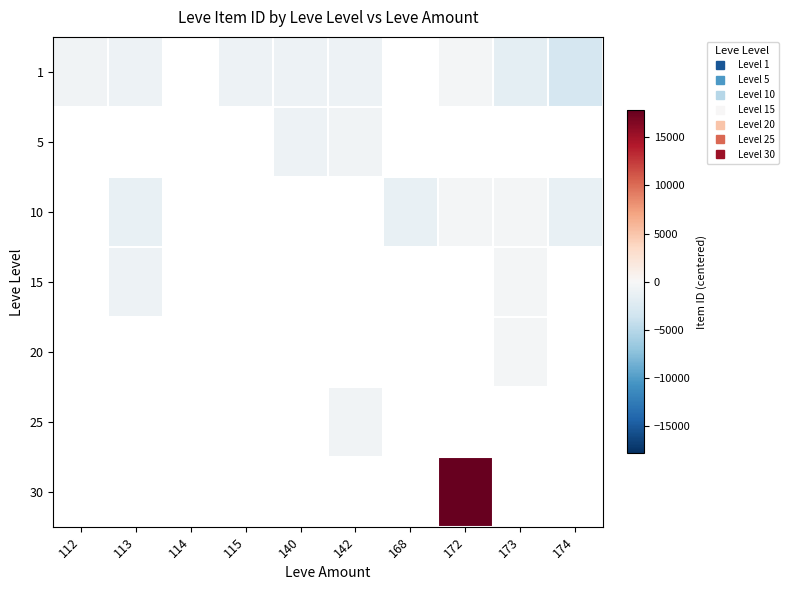

At how many categories does at least one series exceed 5564?

1